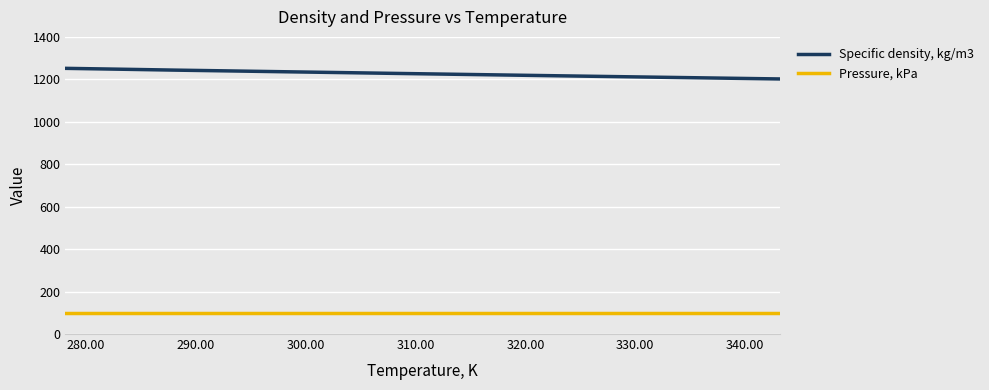

What are all the series names shown in the legend?

Specific density, kg/m3, Pressure, kPa